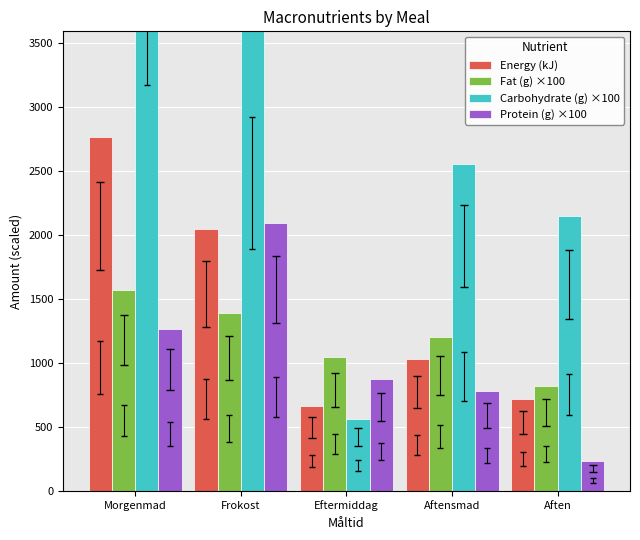

The value of Carbohydrate (g) ×100 at Eftermiddag is 560.0. True or false?

True